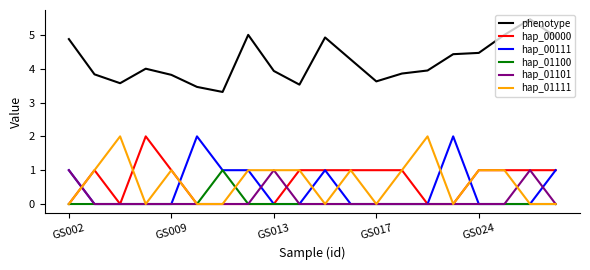

Which series has the largest total across all categories?

phenotype